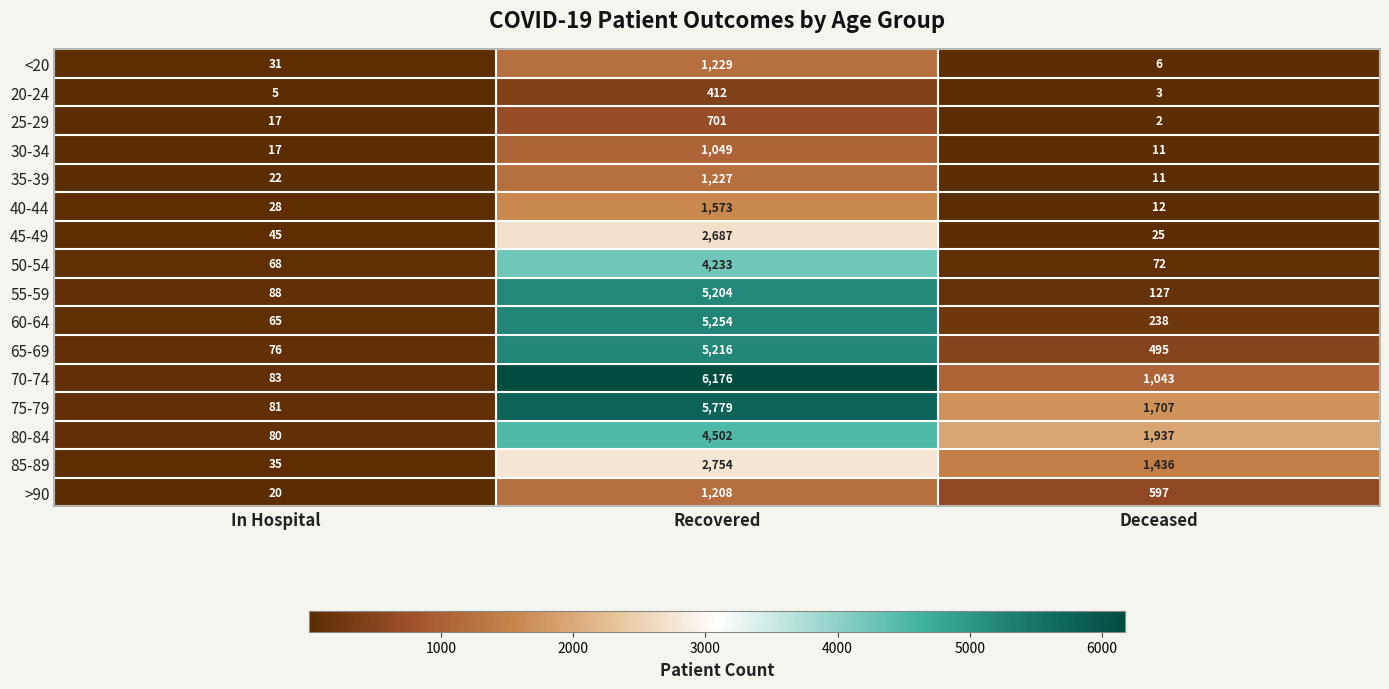

True or false: 45-49 has a value of 2687 at Recovered.

True